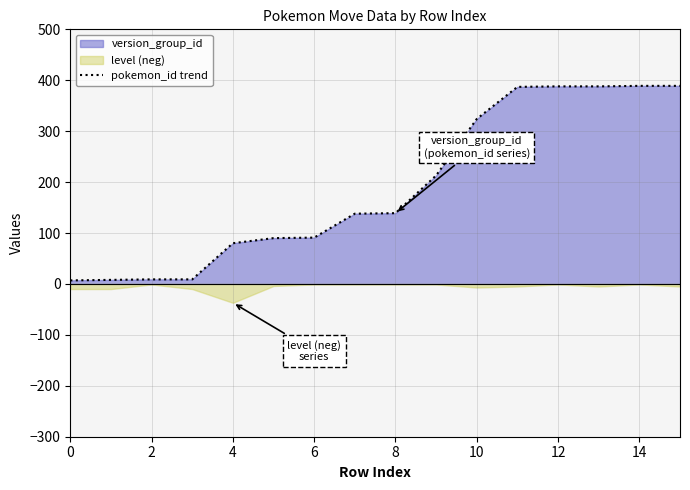

The value of pokemon_id trend at 12 is 388. True or false?

True